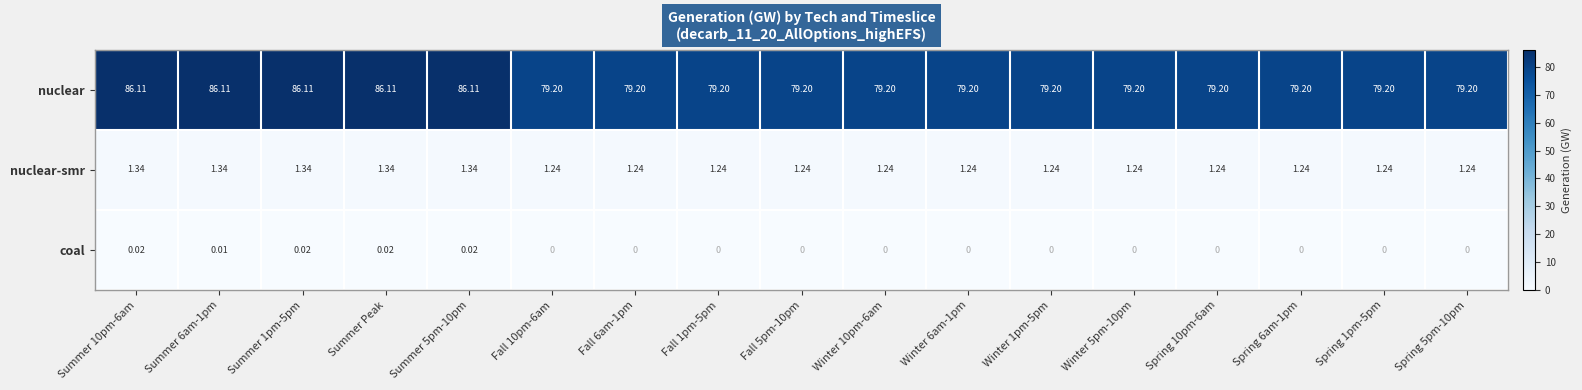

List the series in order of their peak value, highest first.

nuclear, nuclear-smr, coal